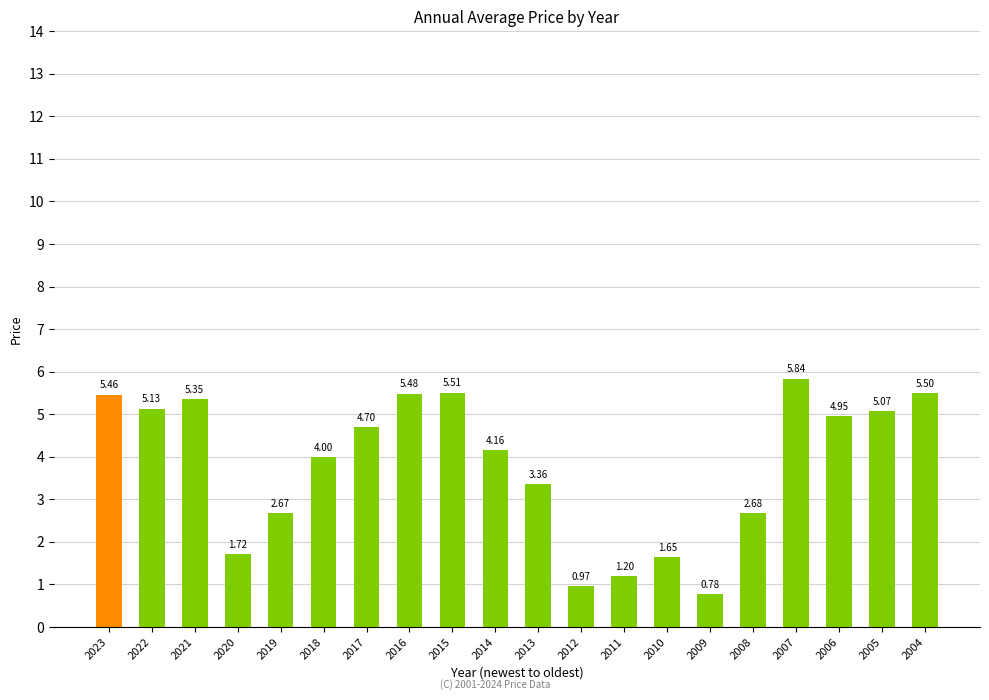

Are the bars horizontal?

No